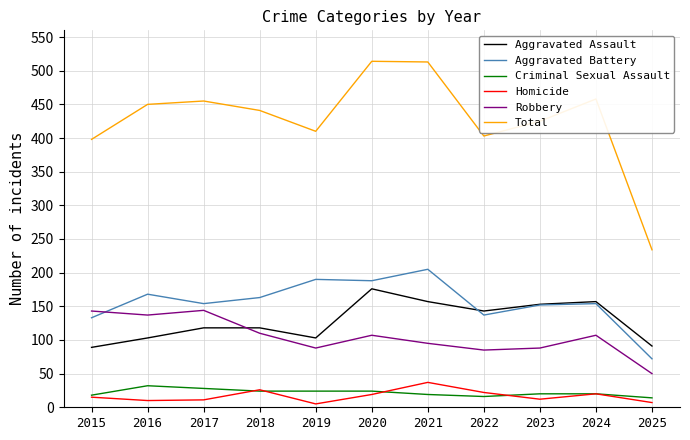

What is the sum of all Aggravated Assault values?

1408